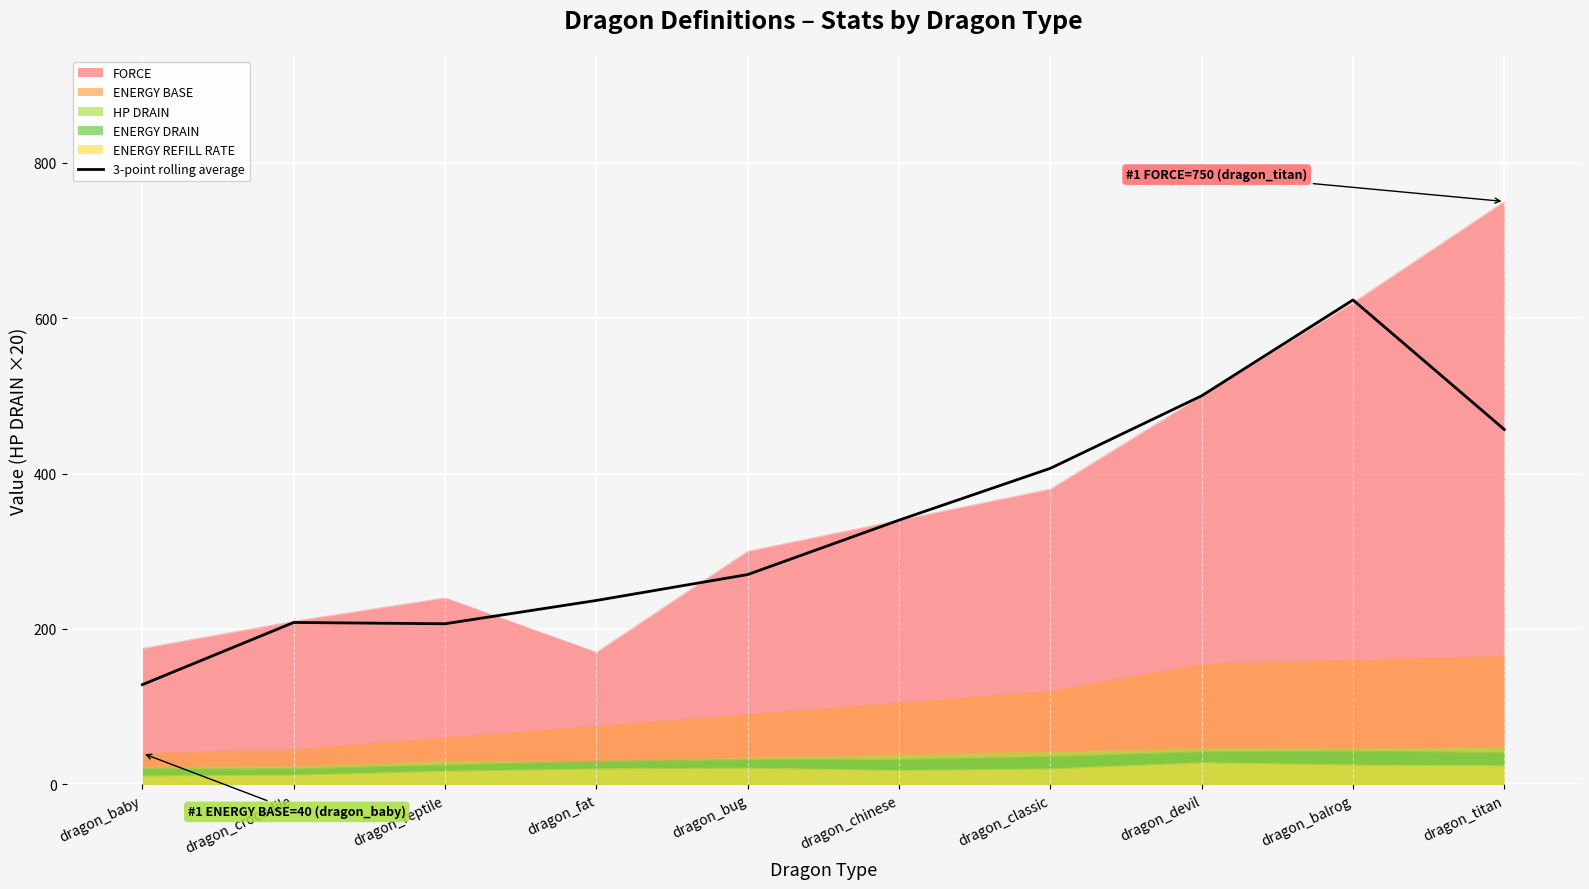

How many lines are shown in the chart?

6